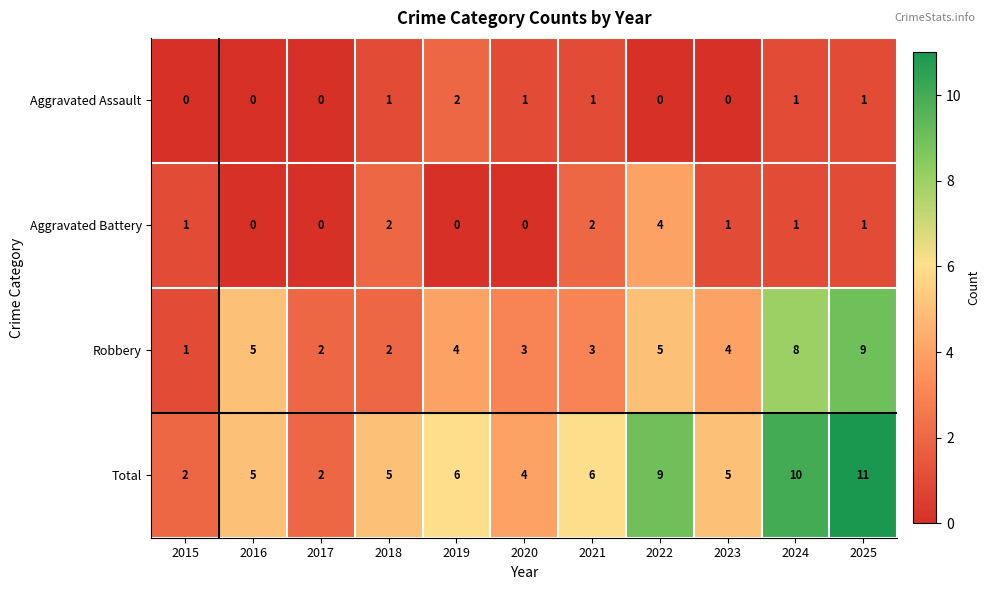

Count the number of data series in this chart.

4